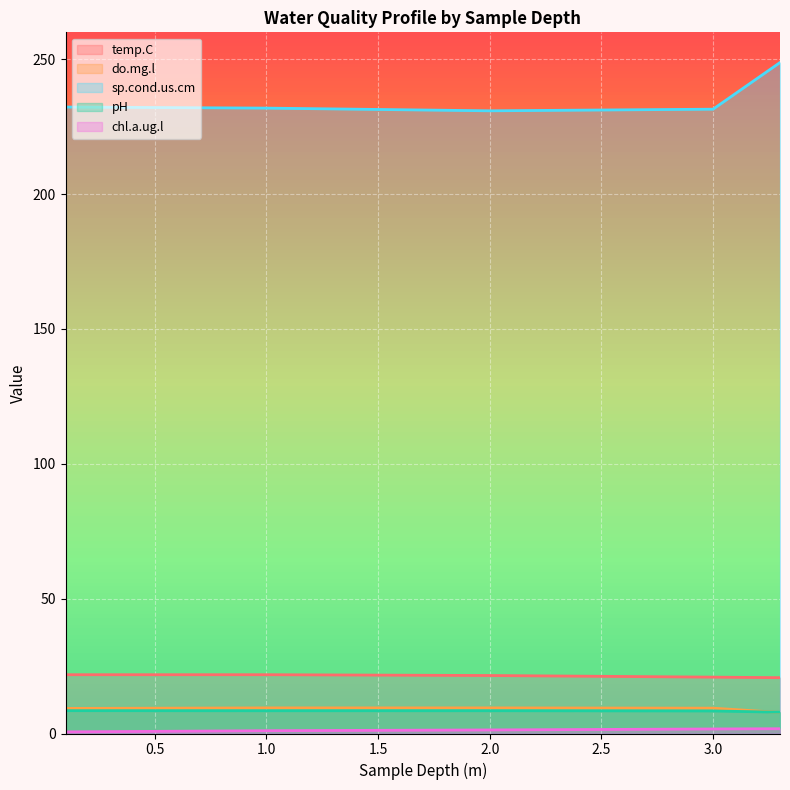

The value of sp.cond.us.cm at 0.1 is 336.1. True or false?

False